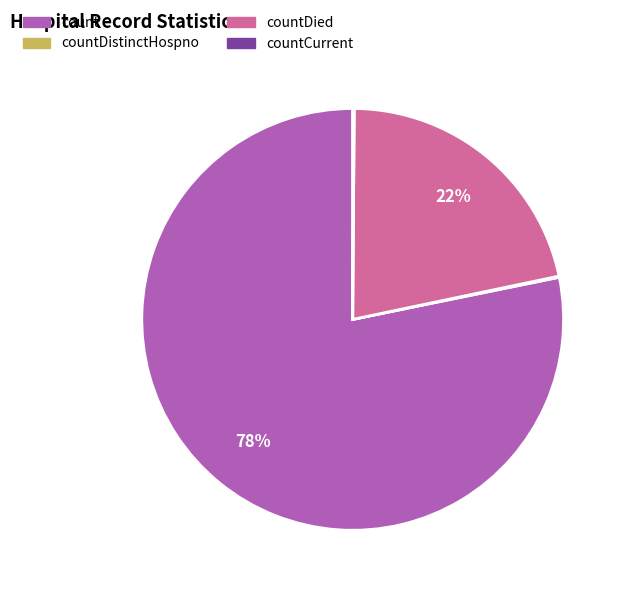

To the nearest percent, what is the average slice percentage?

25%